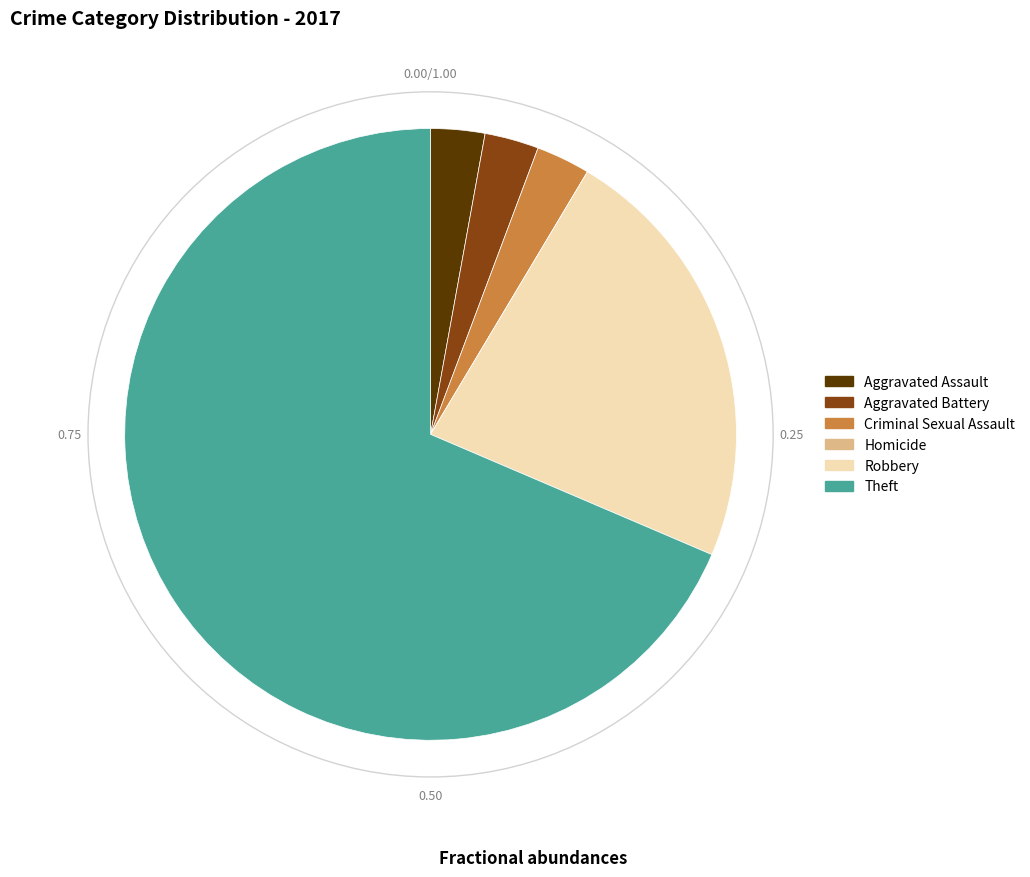

Combined, do Aggravated Battery and Aggravated Assault account for over 50%?

No